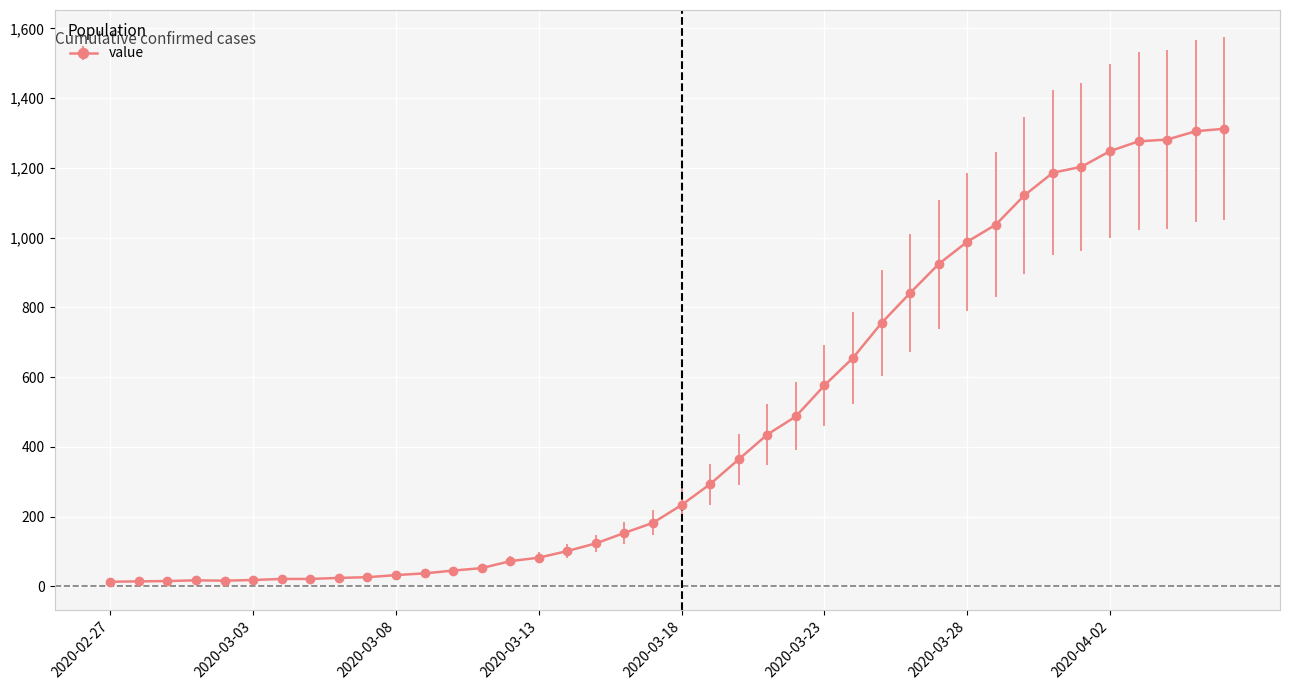

What is the maximum value shown in the chart?

1312